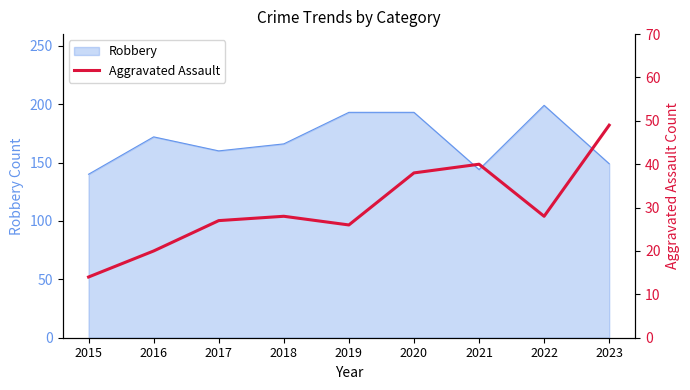

Is it true that the value at 2021 is 40?

True